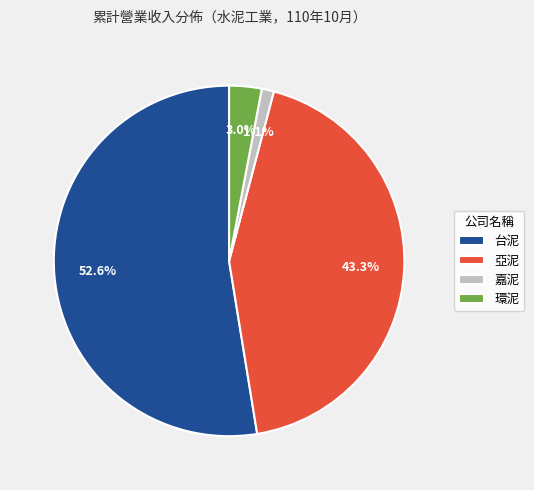

The 台泥 slice represents 53% of the pie. True or false?

True